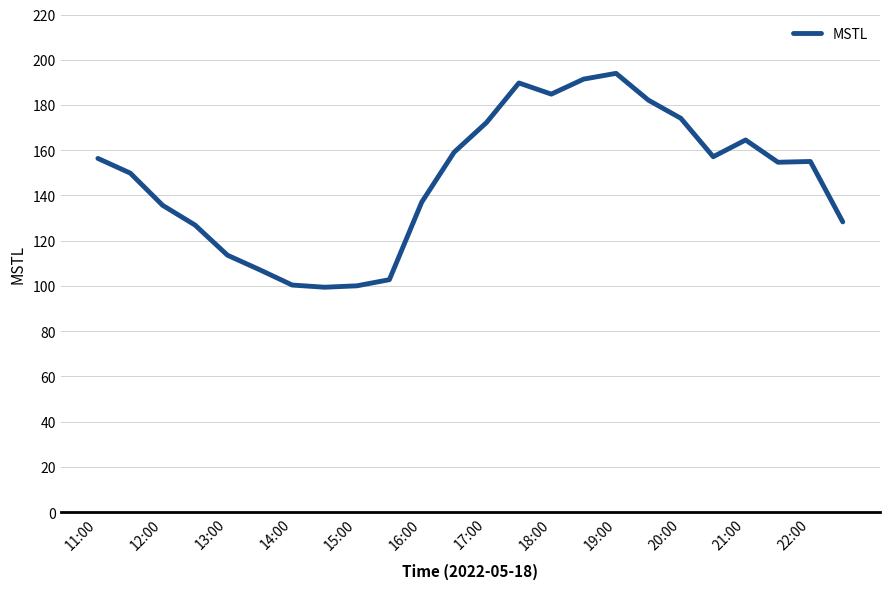

What is the minimum value shown in the chart?

99.5